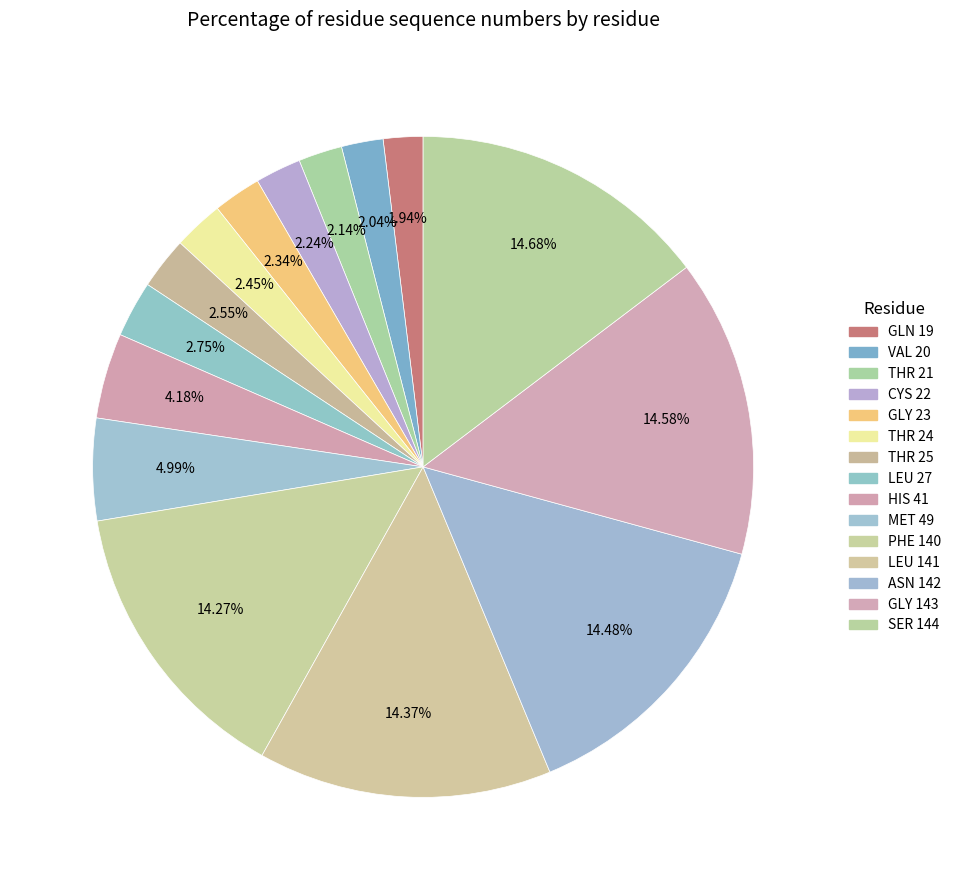

How many segments does this pie chart have?

15